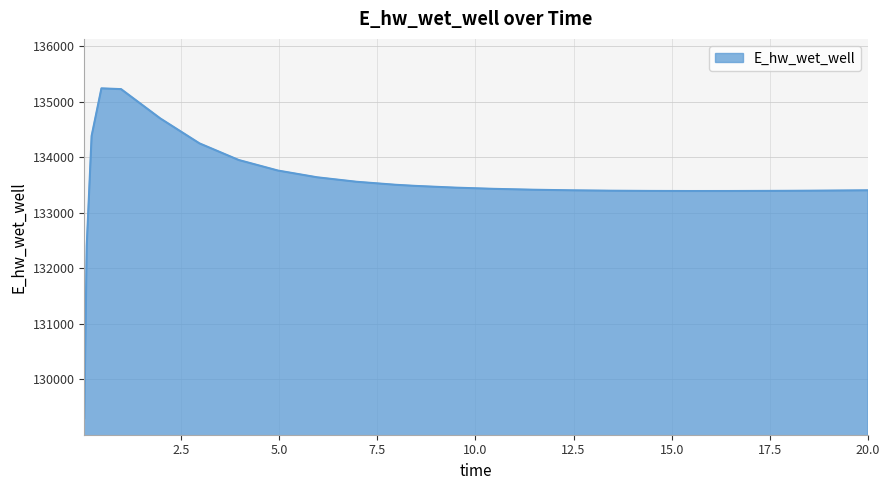

What is the difference between the maximum and minimum values?

5942.8